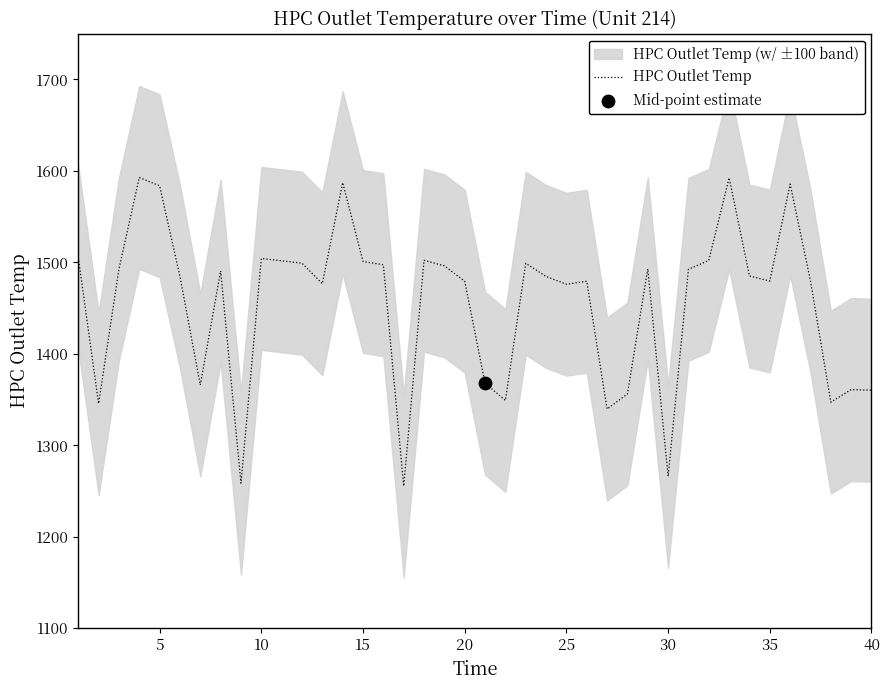

The HPC Outlet Temp series shows 797.2 at 40. True or false?

False